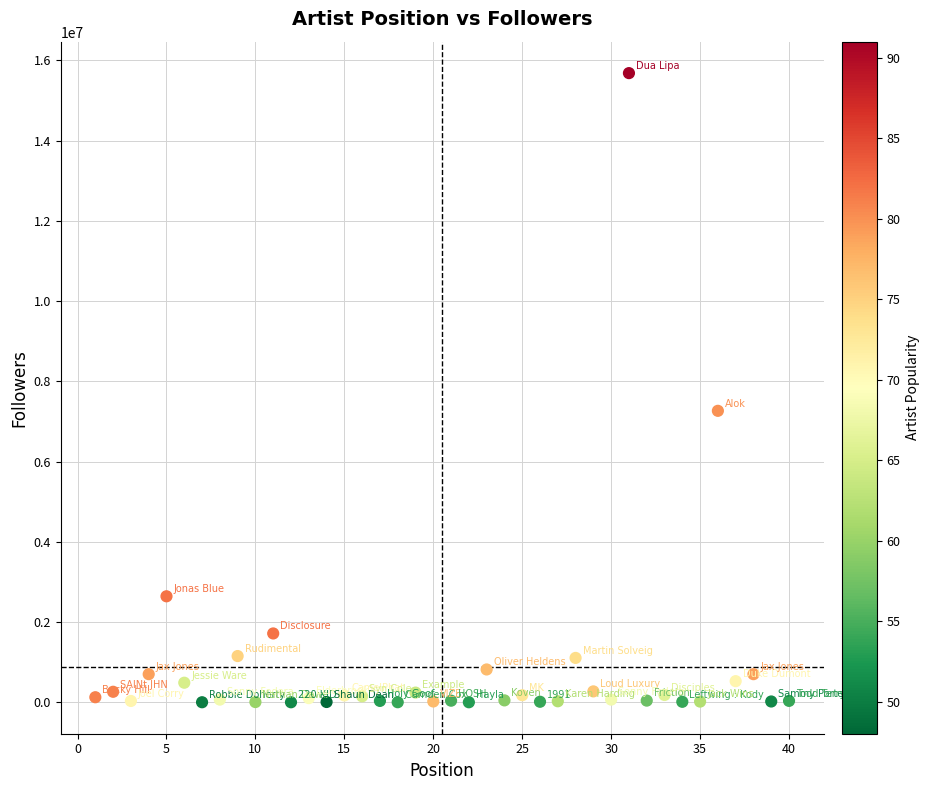

What Y value in the scatter plot is closest to 7840120?

7263783